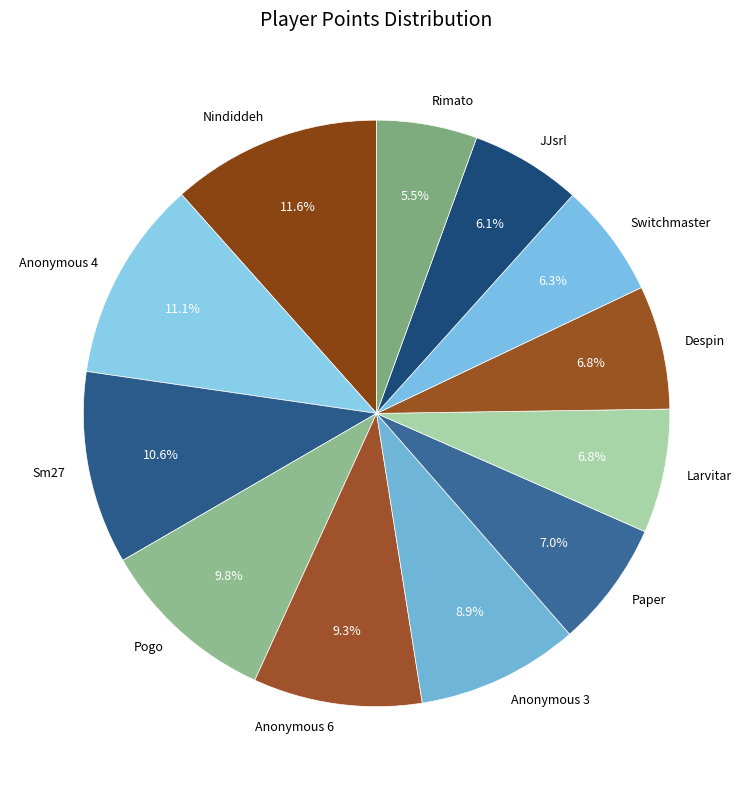

To the nearest percent, what portion does Paper represent?

7%